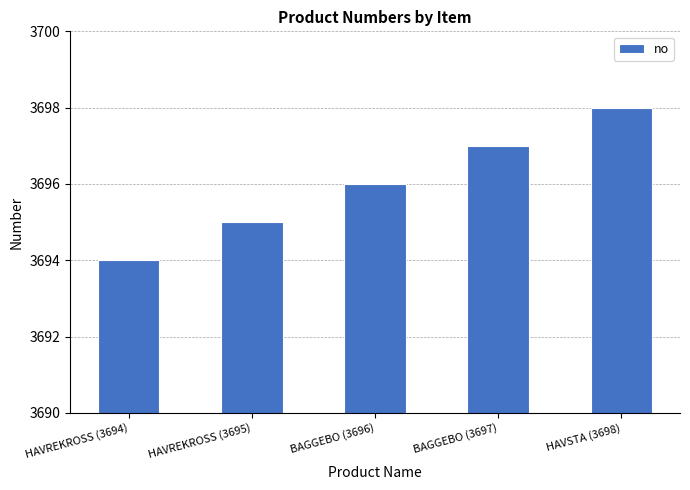

List the labels in order of value, largest first.

HAVSTA (3698), BAGGEBO (3697), BAGGEBO (3696), HAVREKROSS (3695), HAVREKROSS (3694)